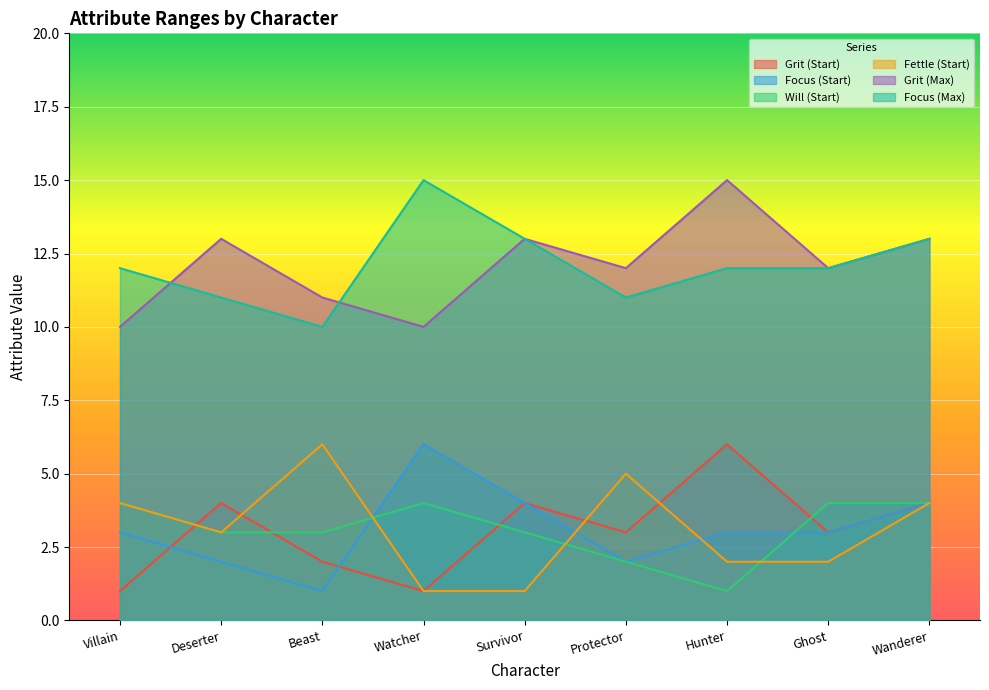

What is the label of the 8th point from the left?

Ghost